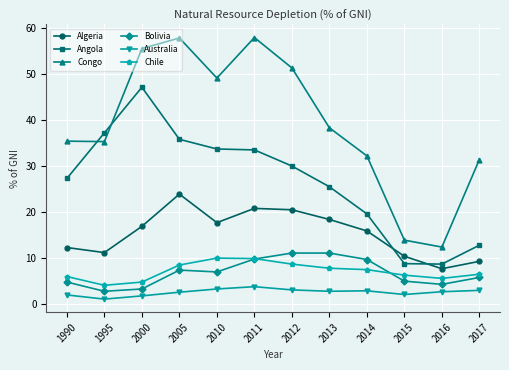

How many interior local peaks does the Algeria series have?

2